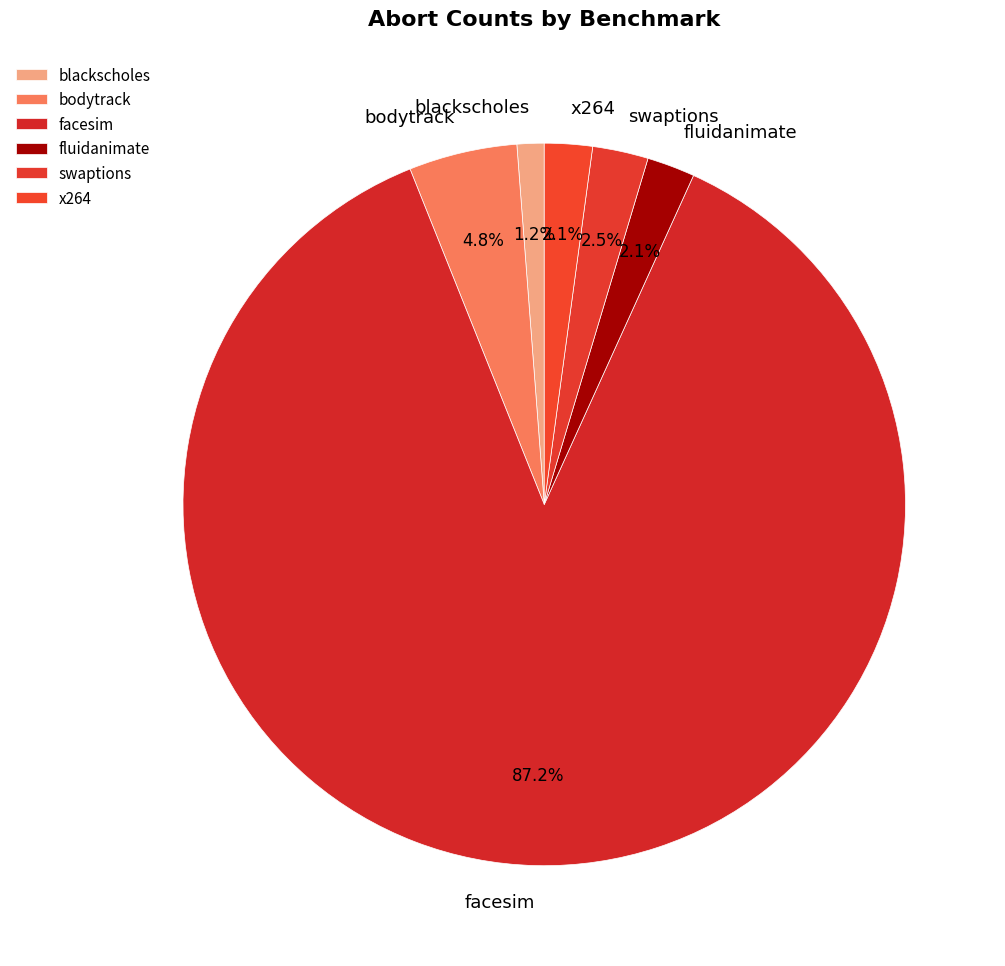

How many segments does this pie chart have?

6